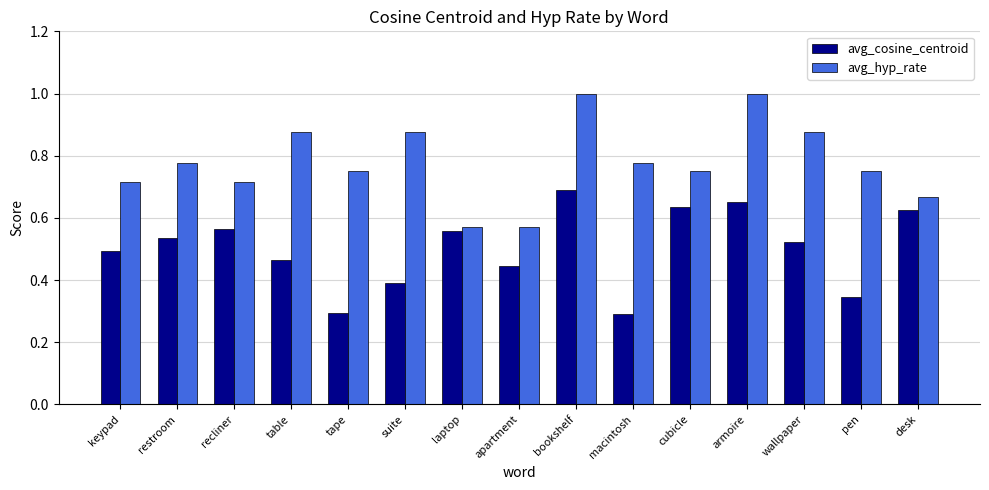

What is the sum of all avg_hyp_rate values?

11.7